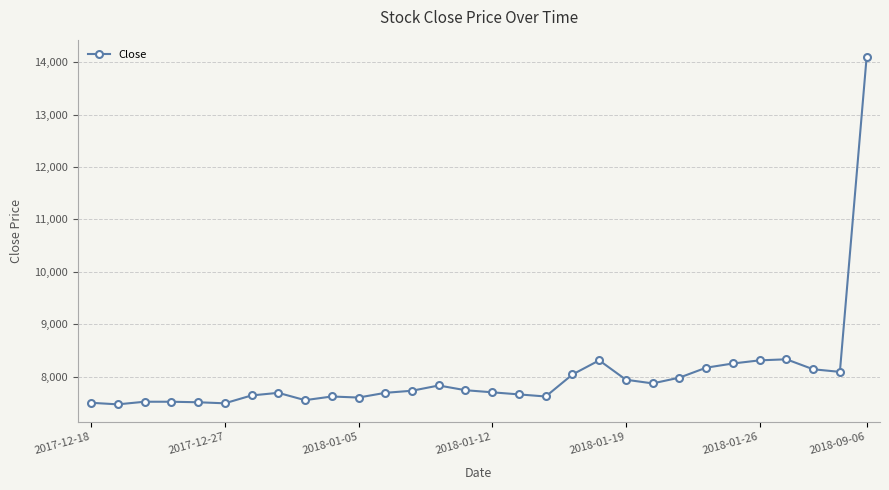

What is the difference between the maximum and minimum values?

6630